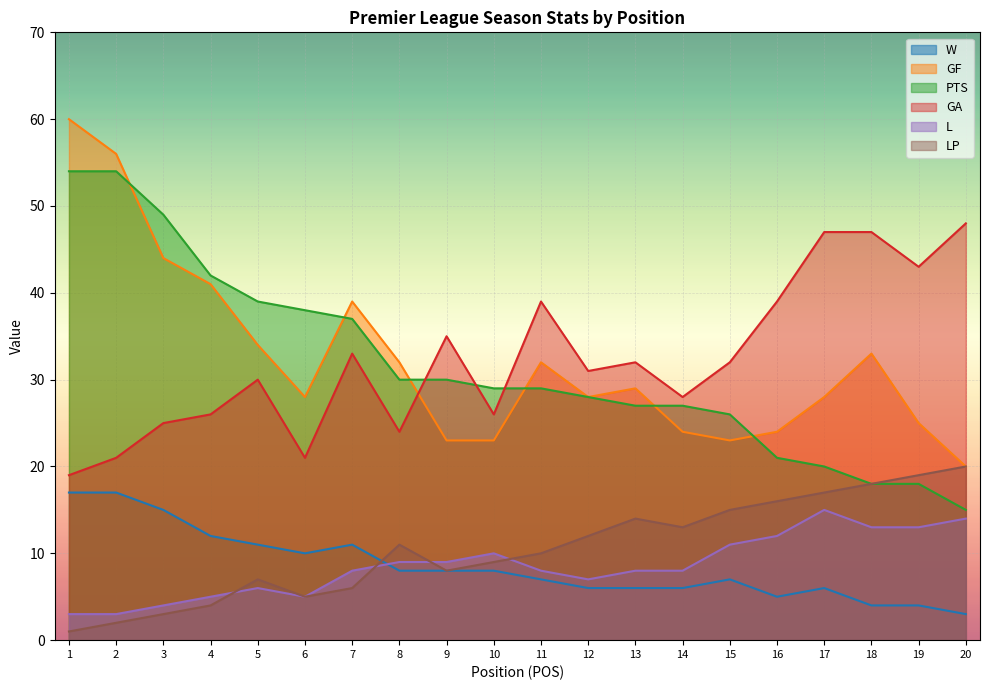

Which series has the largest total across all categories?

GF